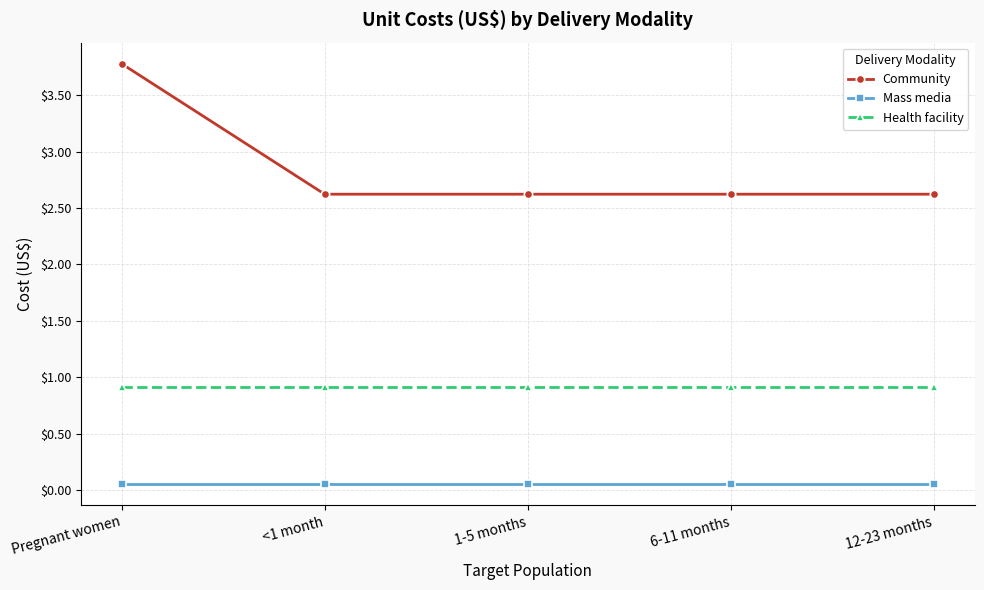

What is the difference between the highest and lowest values at 12-23 months?

2.6